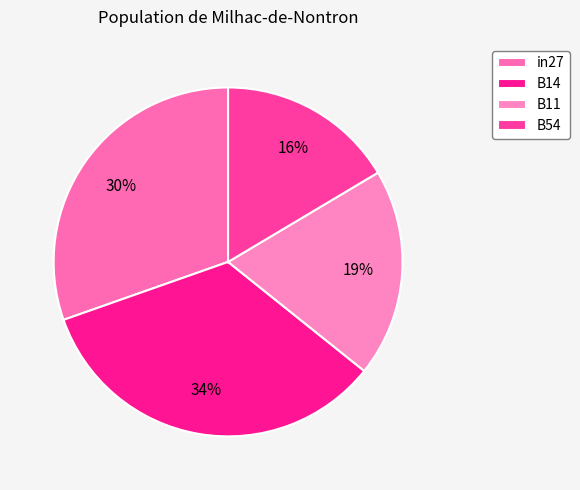

Is there any slice that represents more than half of the pie?

No